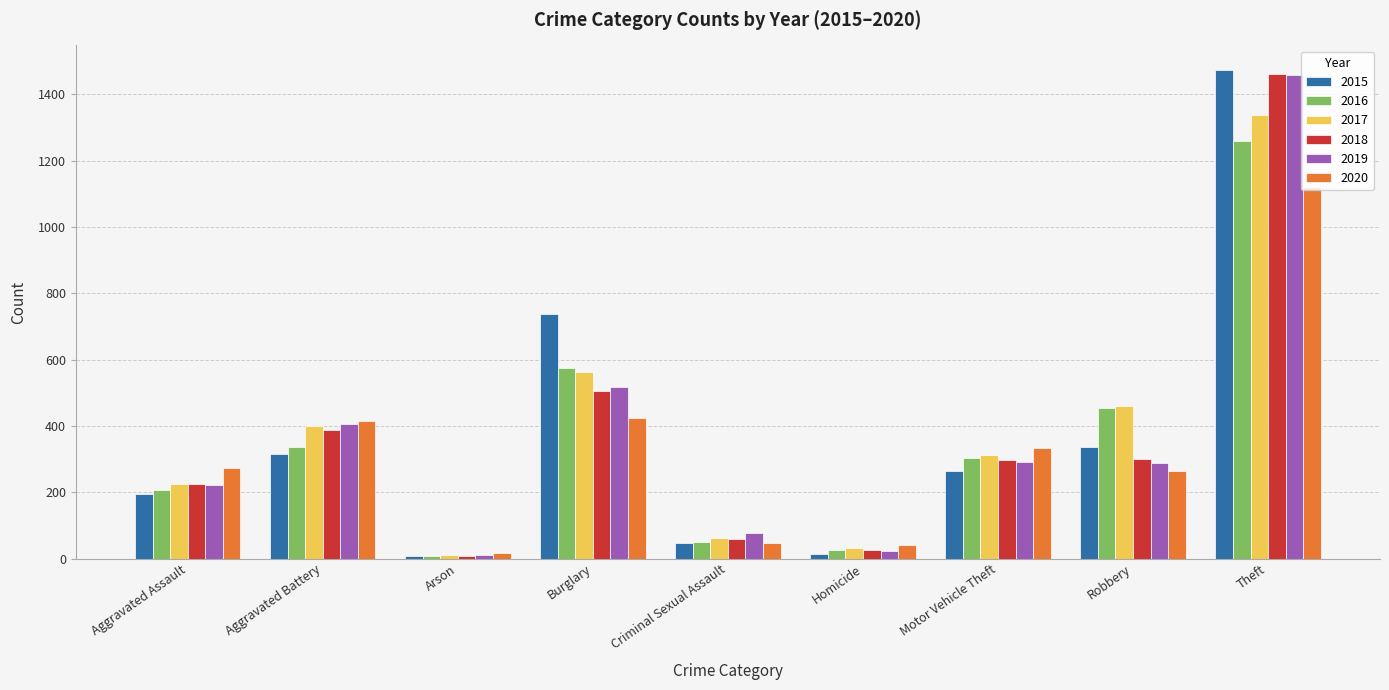

How many groups of bars are there?

9